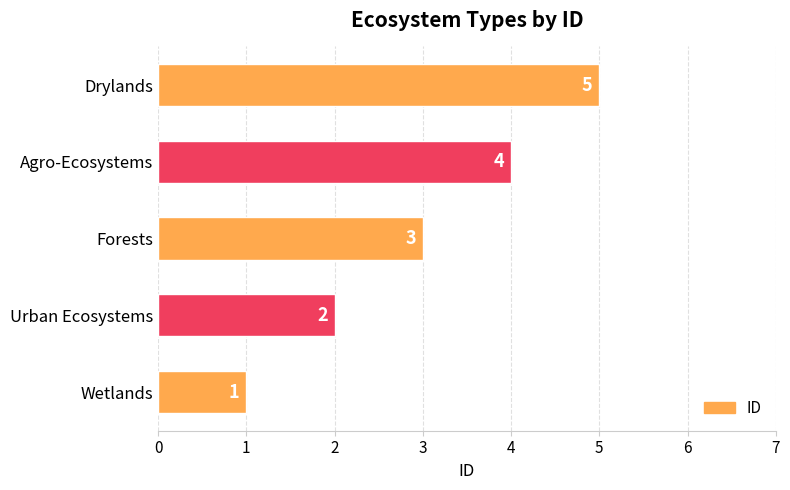

What is the difference between the maximum and second lowest values?

3